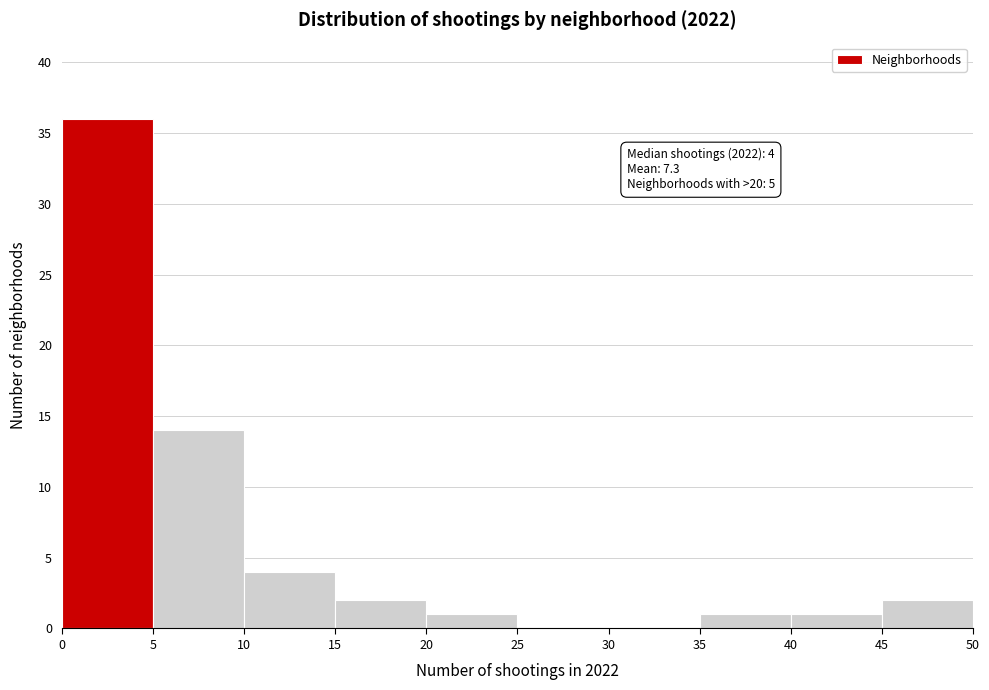

Over which range of the x-axis is the bar tallest?

0 to 5